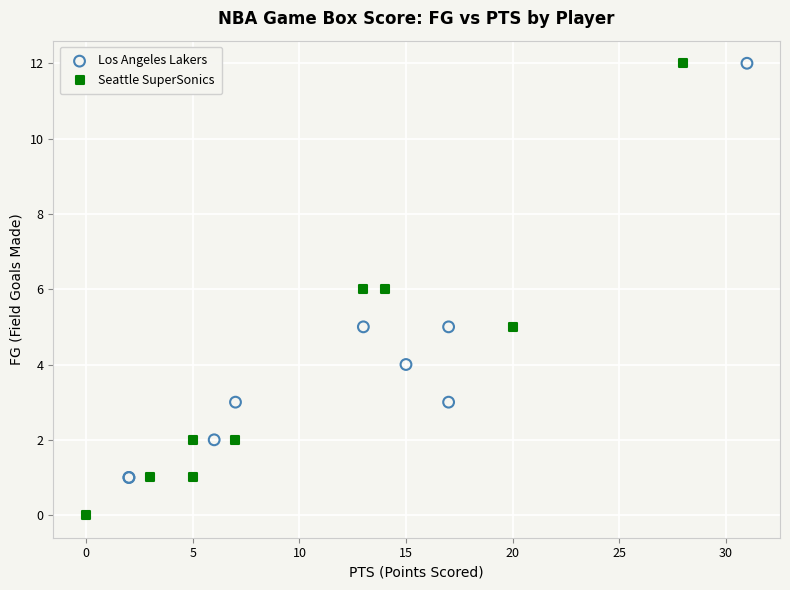

Which series reaches the minimum Y coordinate?

Seattle SuperSonics